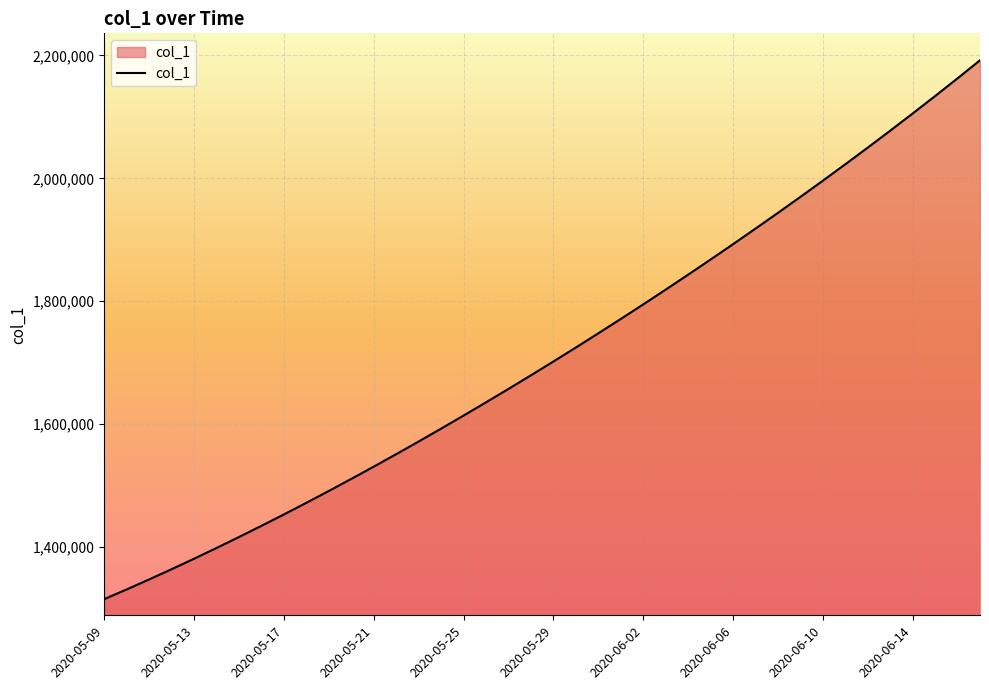

What is the greatest value displayed?

2192182.0